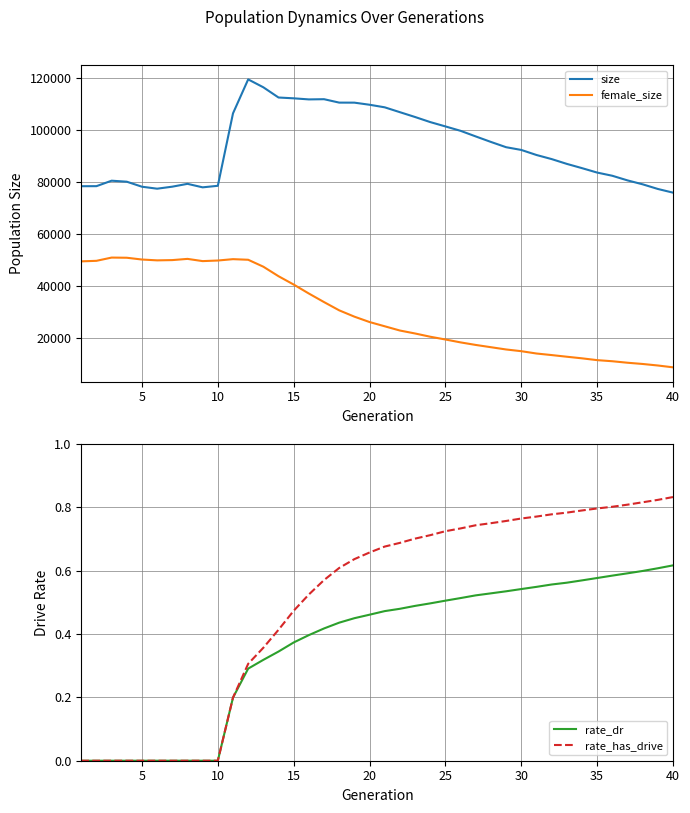

True or false: size has more than 0 points higher than both neighbors.

True